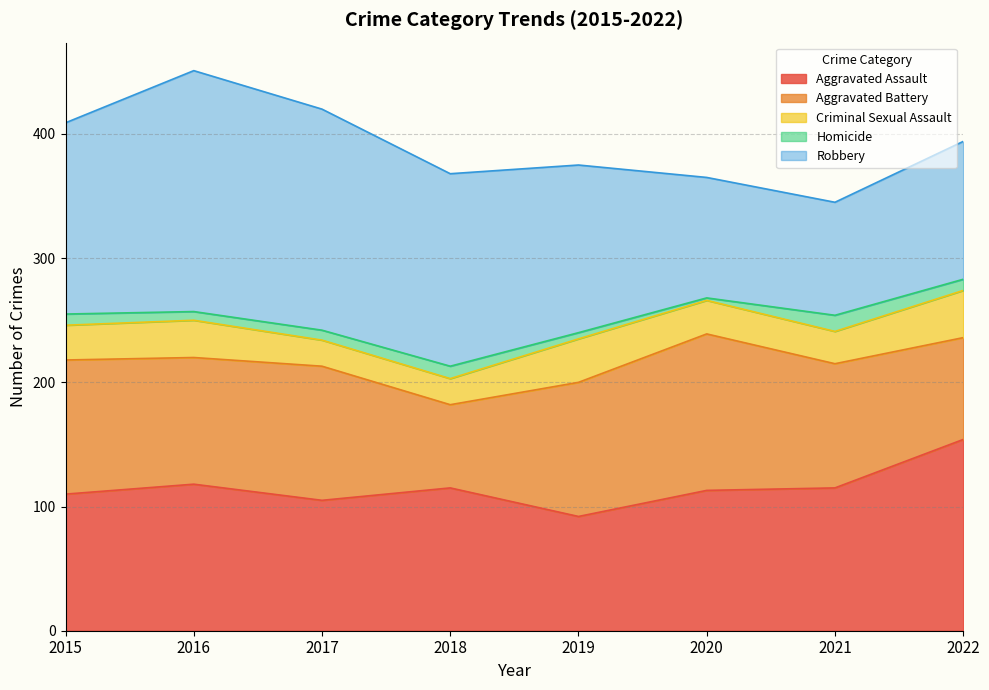

True or false: Homicide has a value of 7 at 2016.

True